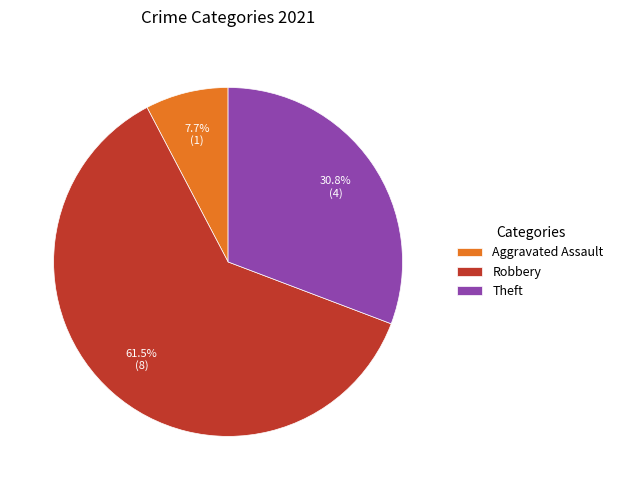

To the nearest percent, what is the average slice percentage?

33%